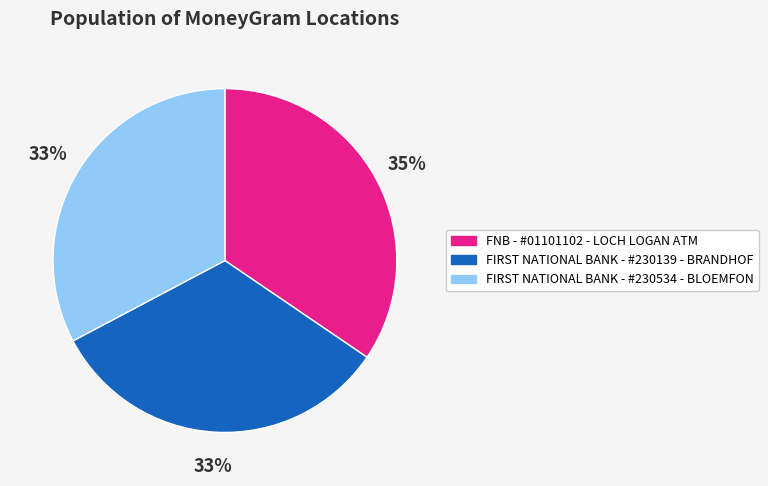

How many slices are in this pie chart?

3